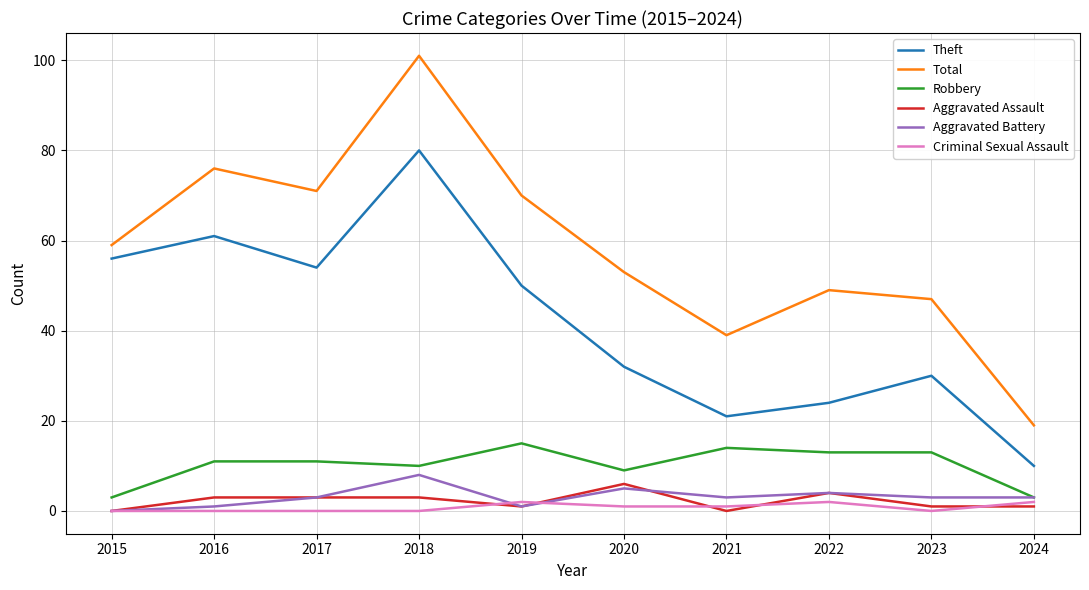

Rank the series by their maximum value, from lowest to highest.

Criminal Sexual Assault, Aggravated Assault, Aggravated Battery, Robbery, Theft, Total